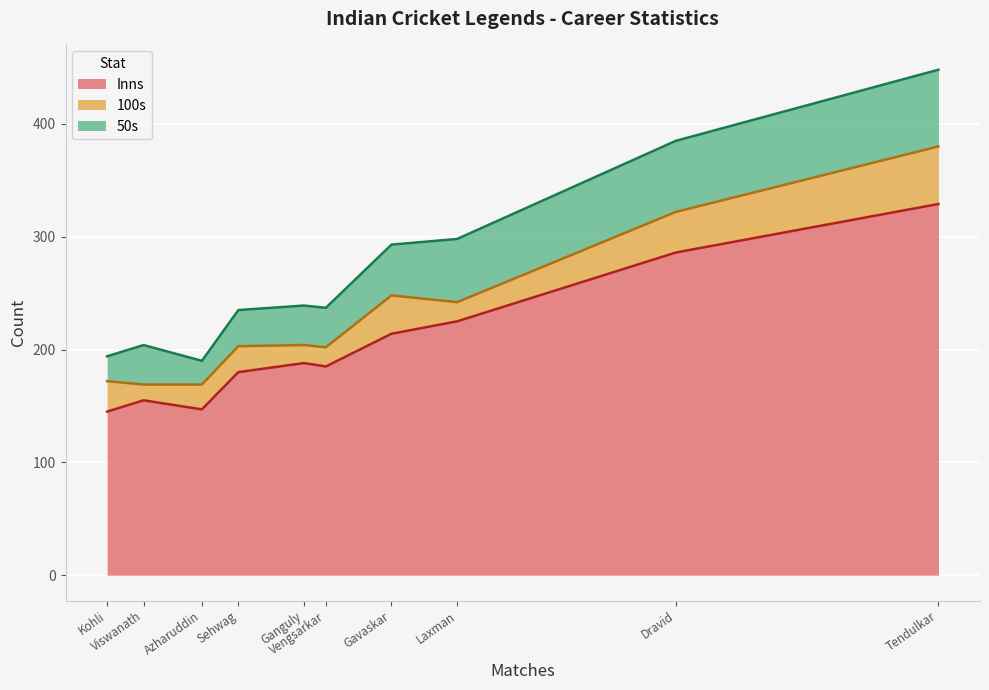

Does the chart display data point markers on the line(s)?

No